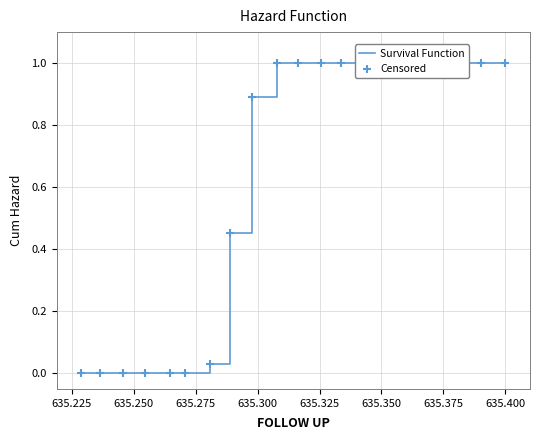

Which series contains the highest Y value?

Survival Function